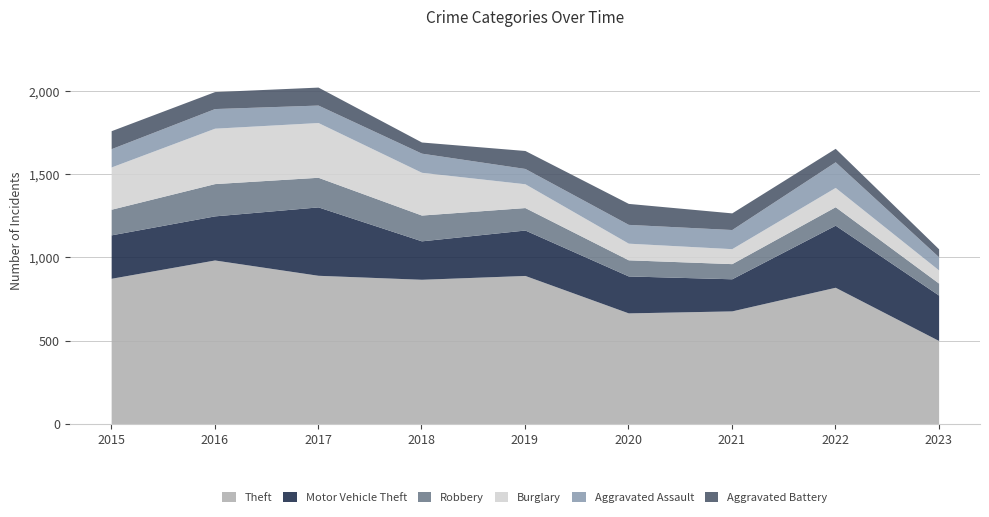

True or false: Motor Vehicle Theft and Aggravated Assault intersect in this chart.

False